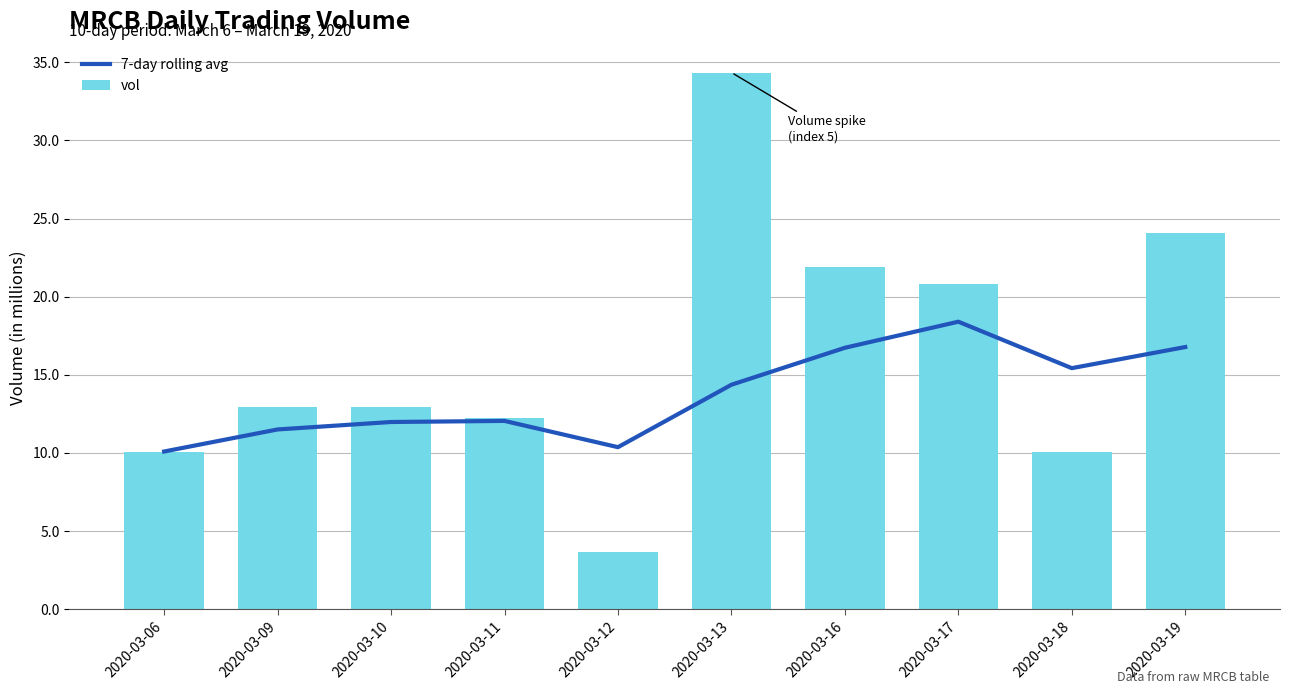

List the labels in order of 7-day rolling avg value, smallest first.

2020-03-06, 2020-03-12, 2020-03-09, 2020-03-10, 2020-03-11, 2020-03-13, 2020-03-18, 2020-03-16, 2020-03-19, 2020-03-17